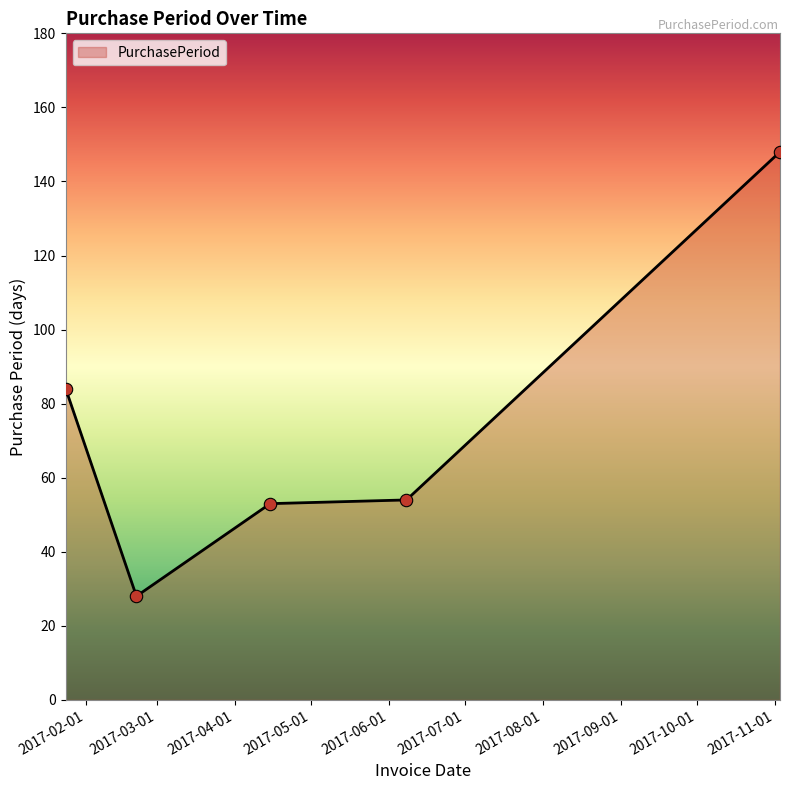

What is the smallest value displayed?

28